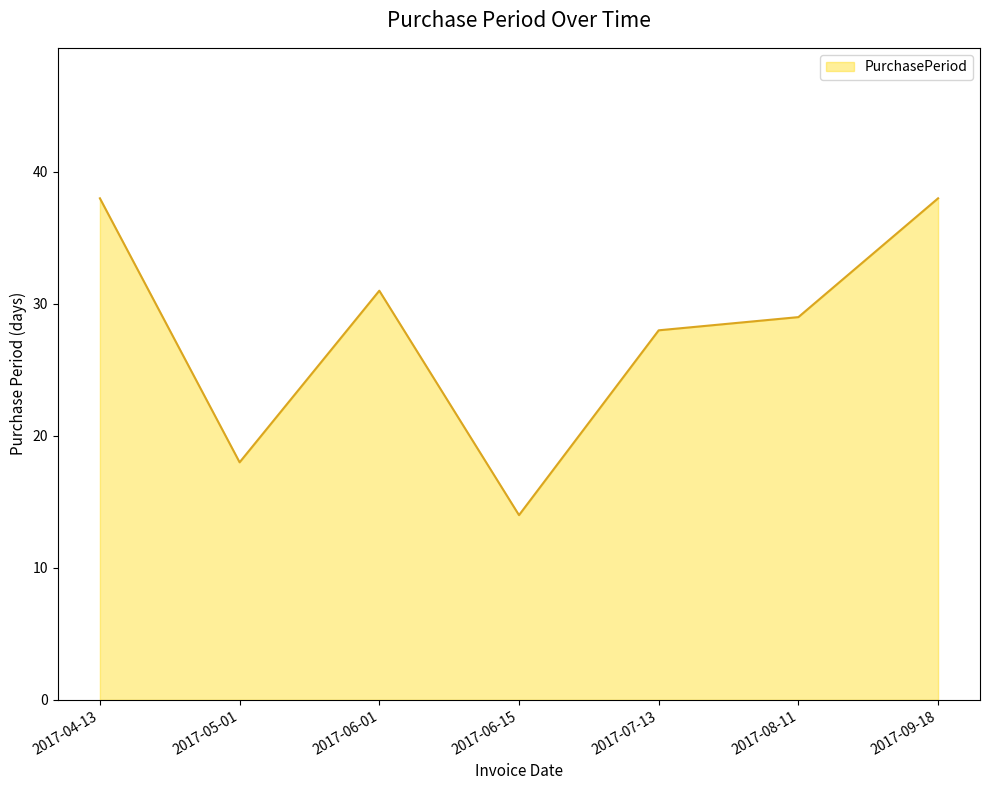

True or false: the data has more than 1 interior local peaks.

False